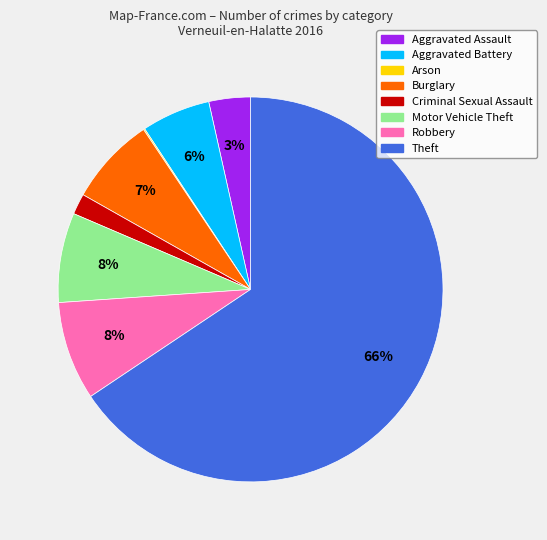

Between Motor Vehicle Theft and Aggravated Battery, which is larger?

Motor Vehicle Theft